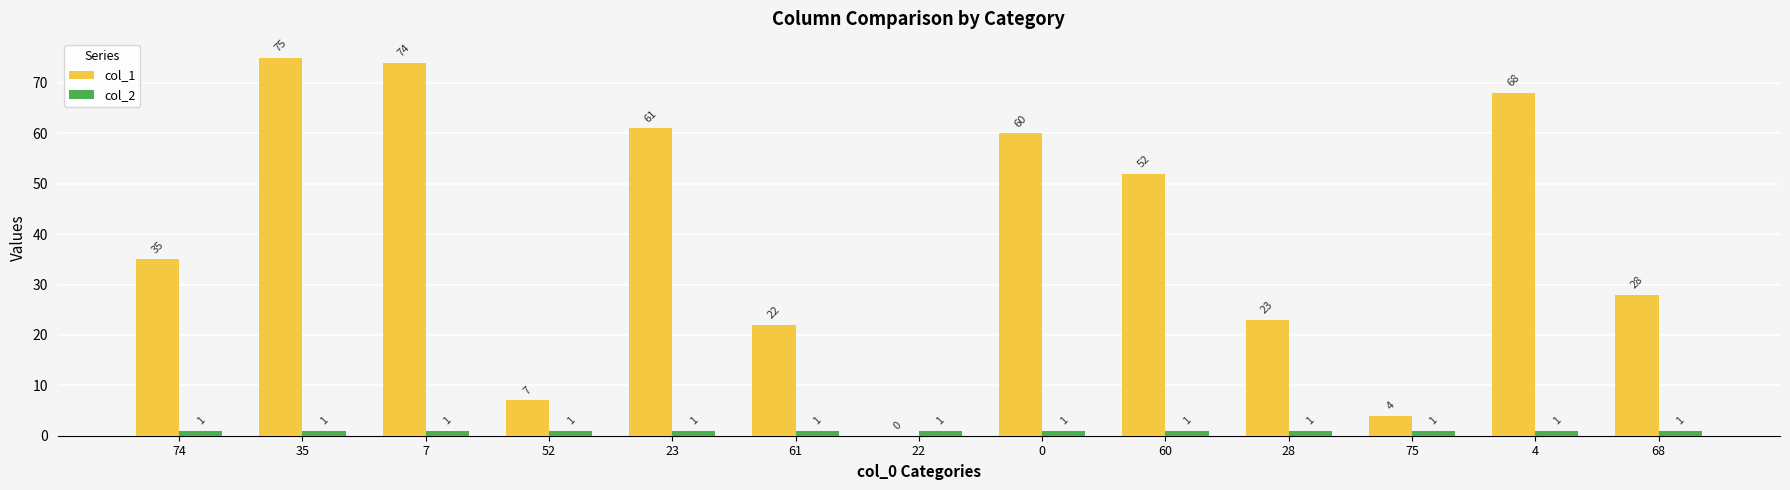

Which series has the largest total across all categories?

col_1